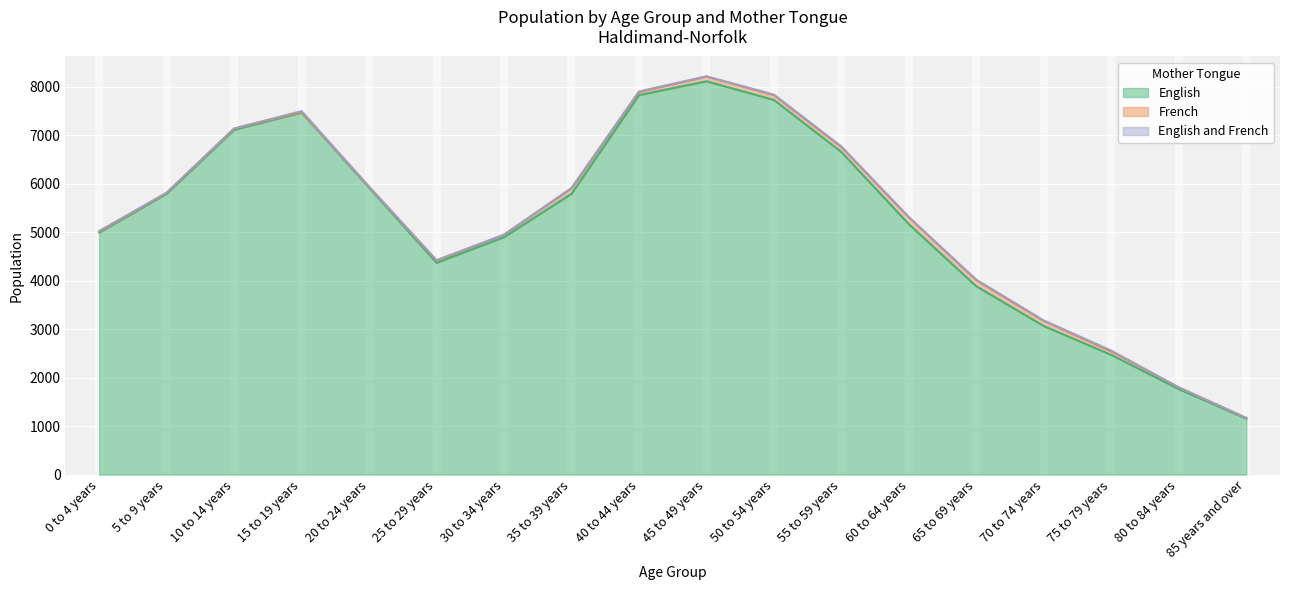

In English and French, how many points are lower than both neighbors (excluding endpoints)?

3